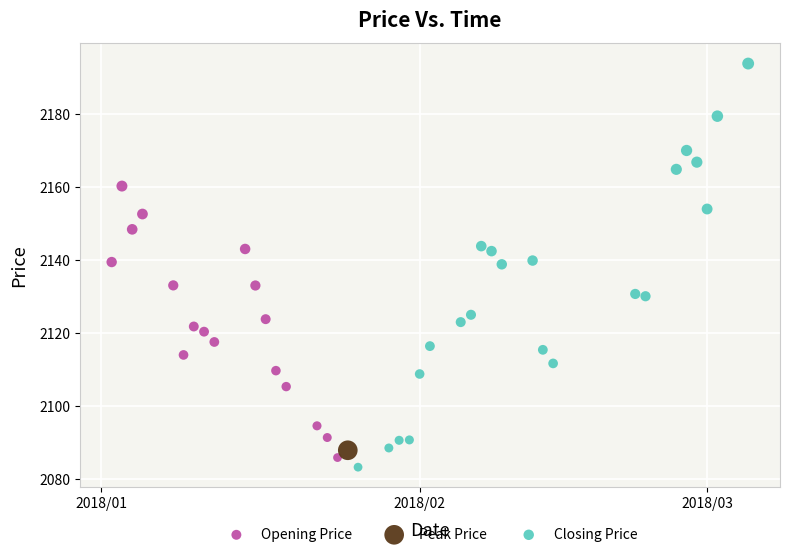

What are all the series names shown in the legend?

Opening Price, Peak Price, Closing Price